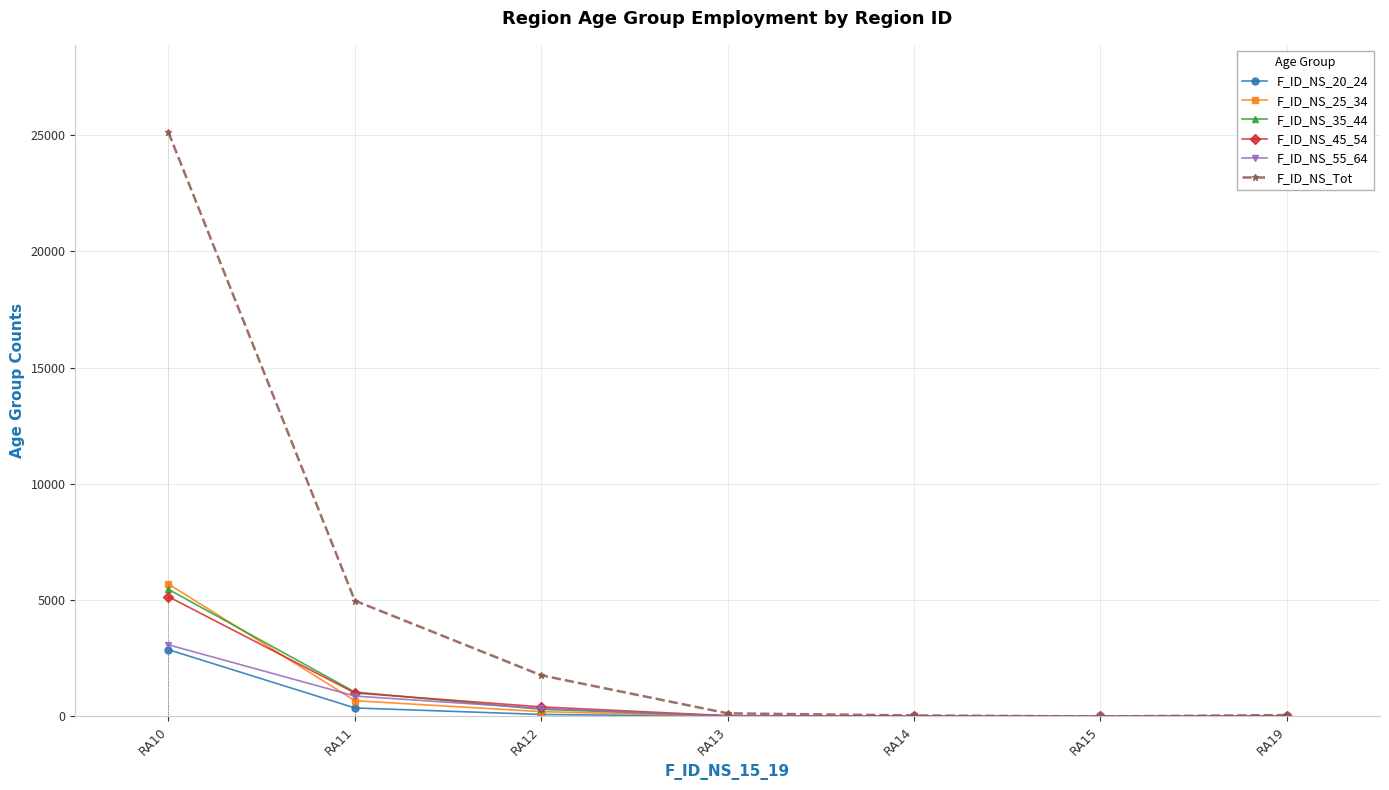

In F_ID_NS_25_34, how many points are lower than both neighbors (excluding endpoints)?

2